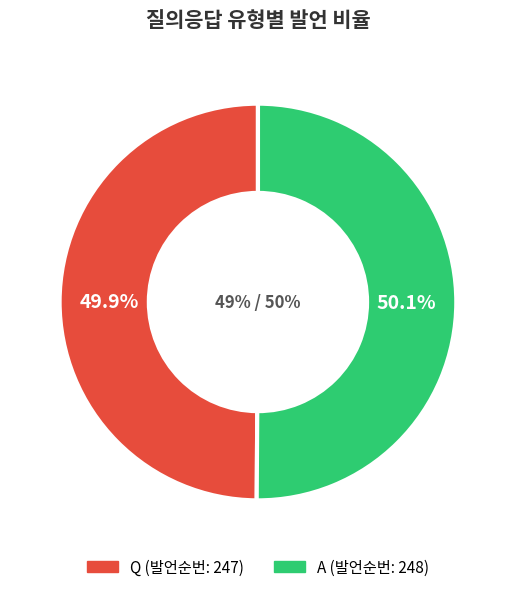

Approximately how many times larger is the value at Q compared to A?

1.0